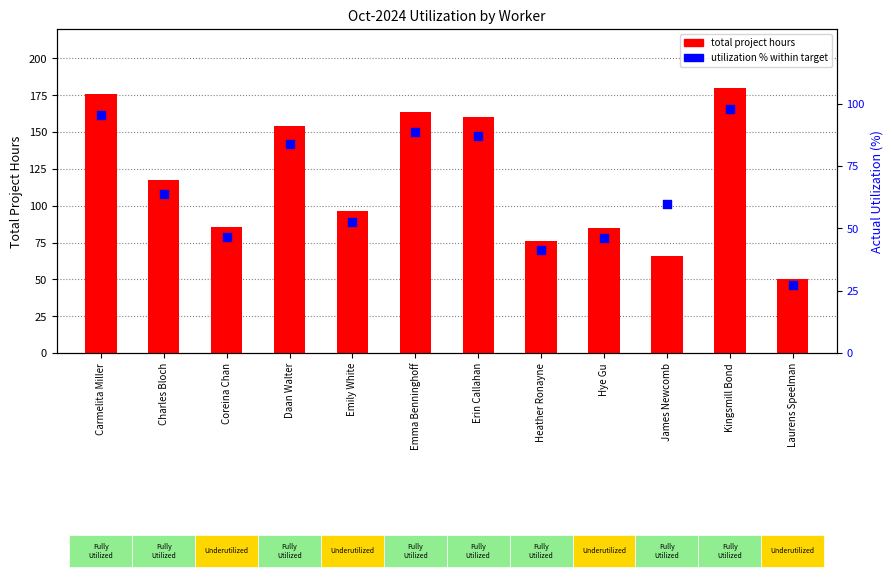

At which category is the sum across all series the highest?

Kingsmill Bond